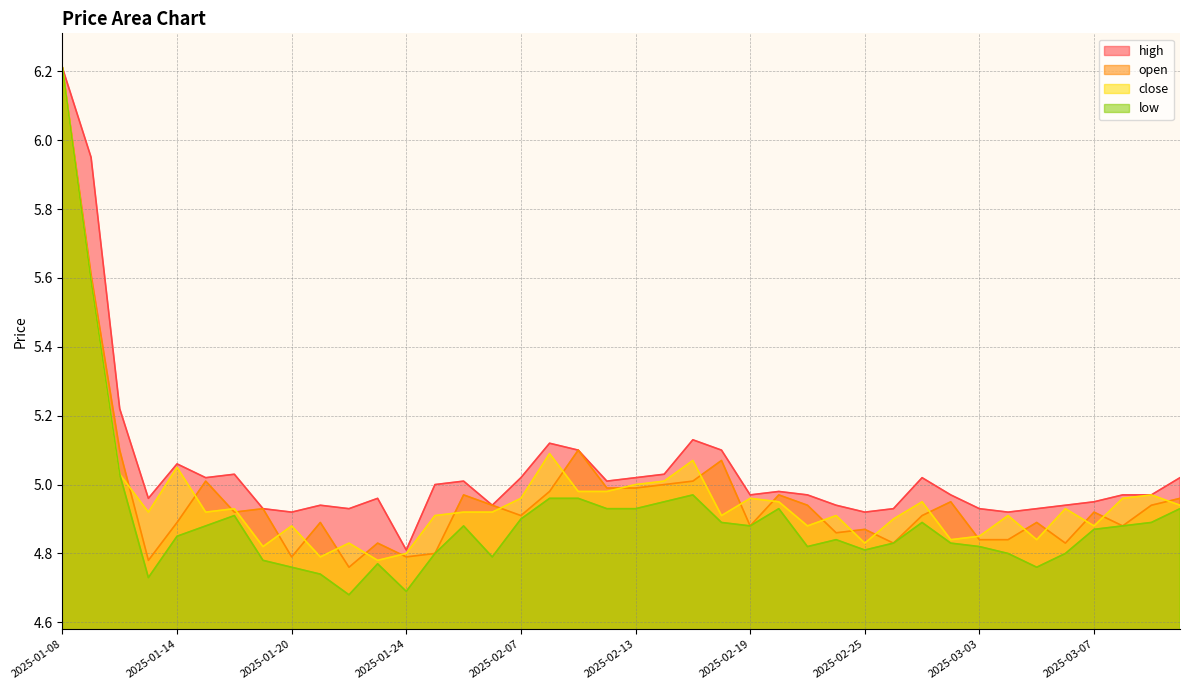

What is the spread (max minus min) of values at 2025-03-05?

0.2